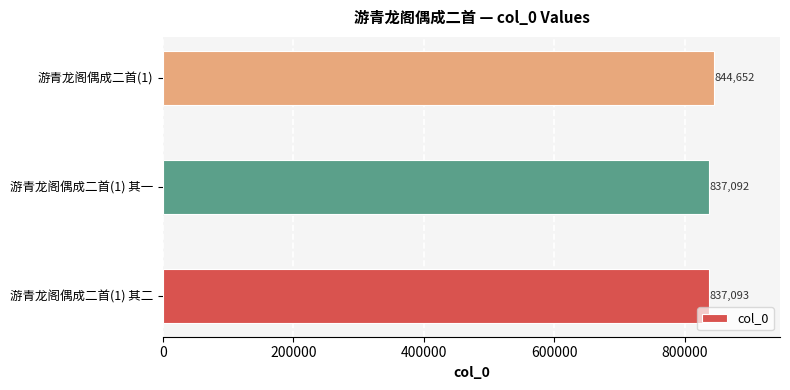

How many data points are less than 837093?

1